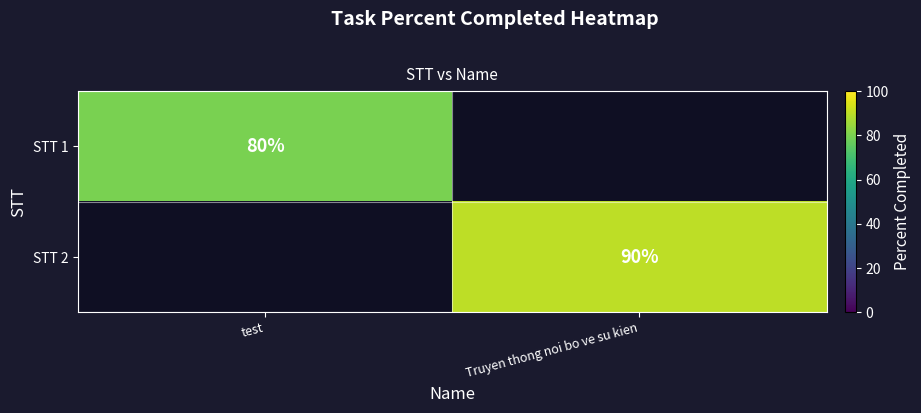

The value of STT 1 at test is 80. True or false?

True